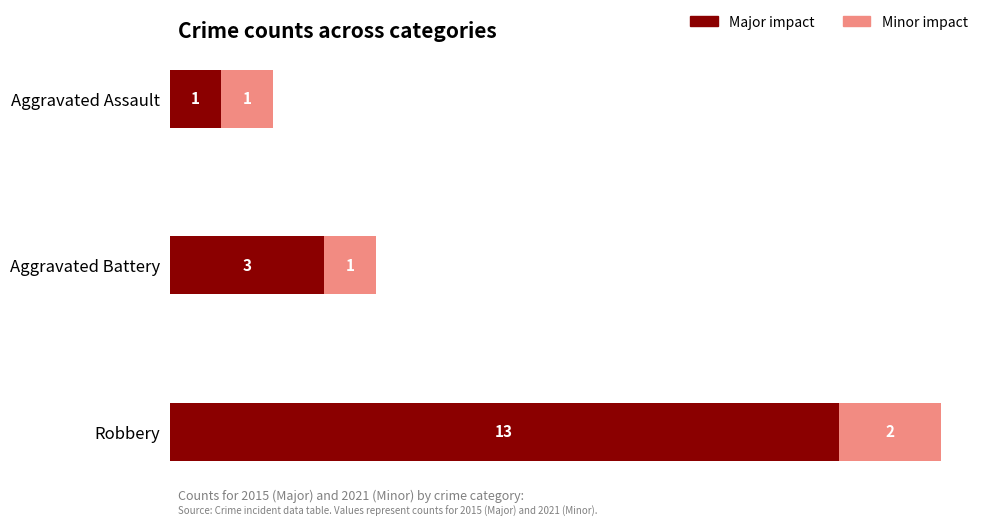

What is the difference between the maximum and minimum values in the Major impact series?

12